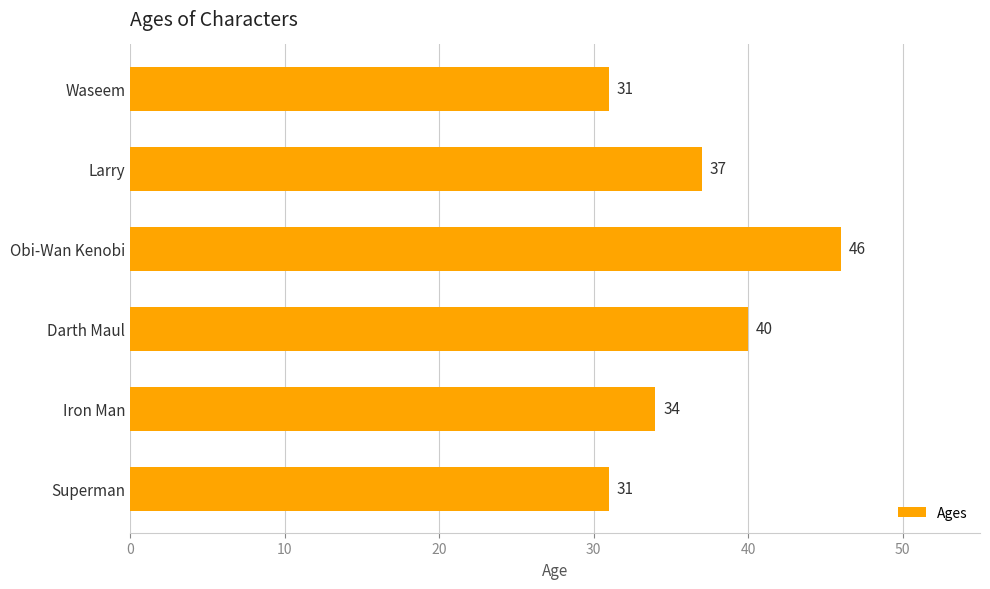

How many categories are shown in the chart?

6